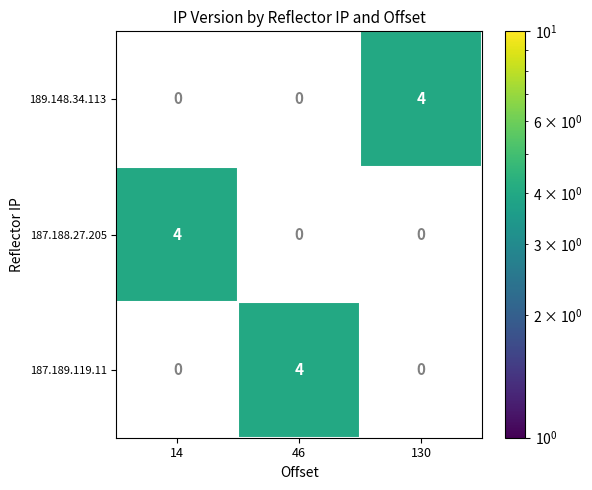

What is the highest value of the 187.188.27.205 series?

4.0